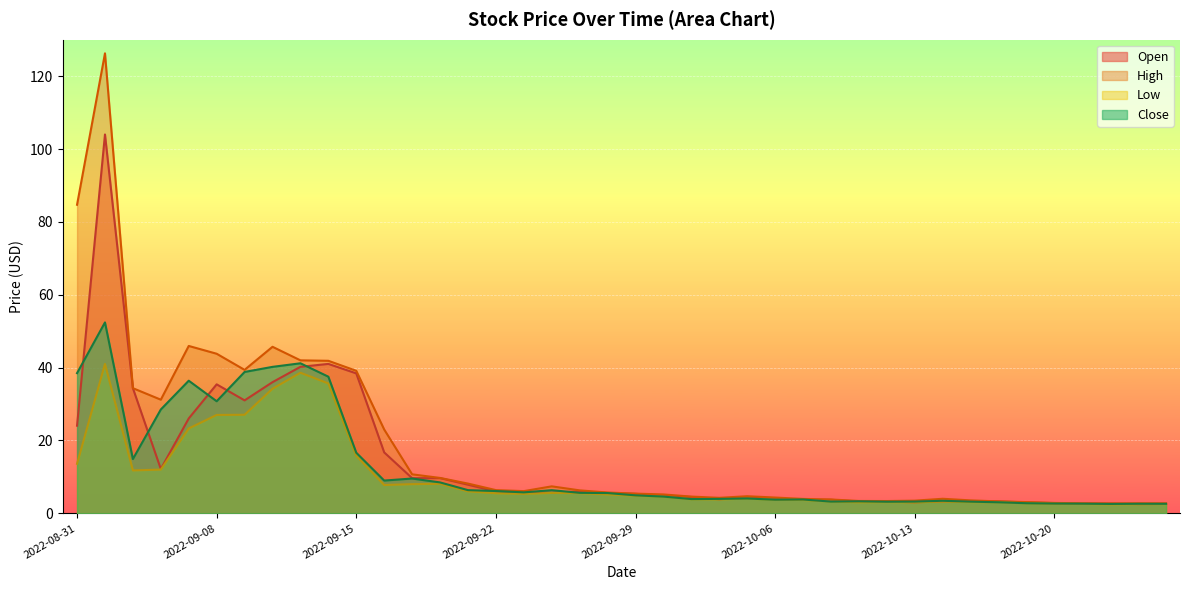

Rank the categories by Low value from lowest to highest.

2022-10-24, 2022-10-25, 2022-10-26, 2022-10-21, 2022-10-20, 2022-10-19, 2022-10-13, 2022-10-18, 2022-10-11, 2022-10-12, 2022-10-17, 2022-10-10, 2022-10-14, 2022-10-07, 2022-10-06, 2022-10-04, 2022-10-03, 2022-10-05, 2022-09-30, 2022-09-29, 2022-09-28, 2022-09-23, 2022-09-22, 2022-09-27, 2022-09-26, 2022-09-21, 2022-09-16, 2022-09-19, 2022-09-20, 2022-09-02, 2022-09-06, 2022-08-31, 2022-09-15, 2022-09-07, 2022-09-08, 2022-09-09, 2022-09-12, 2022-09-14, 2022-09-13, 2022-09-01